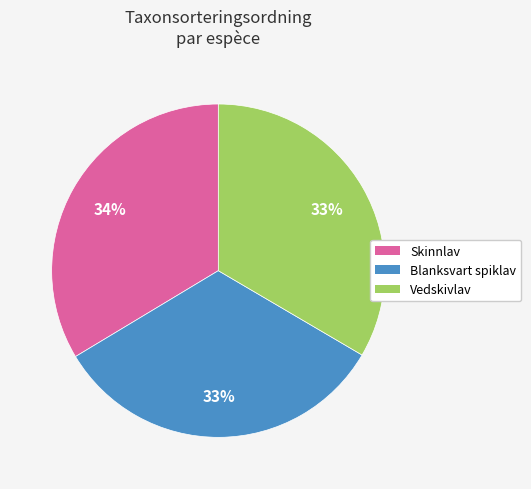

To the nearest percent, what is the difference between the largest and smallest slice percentages?

1%